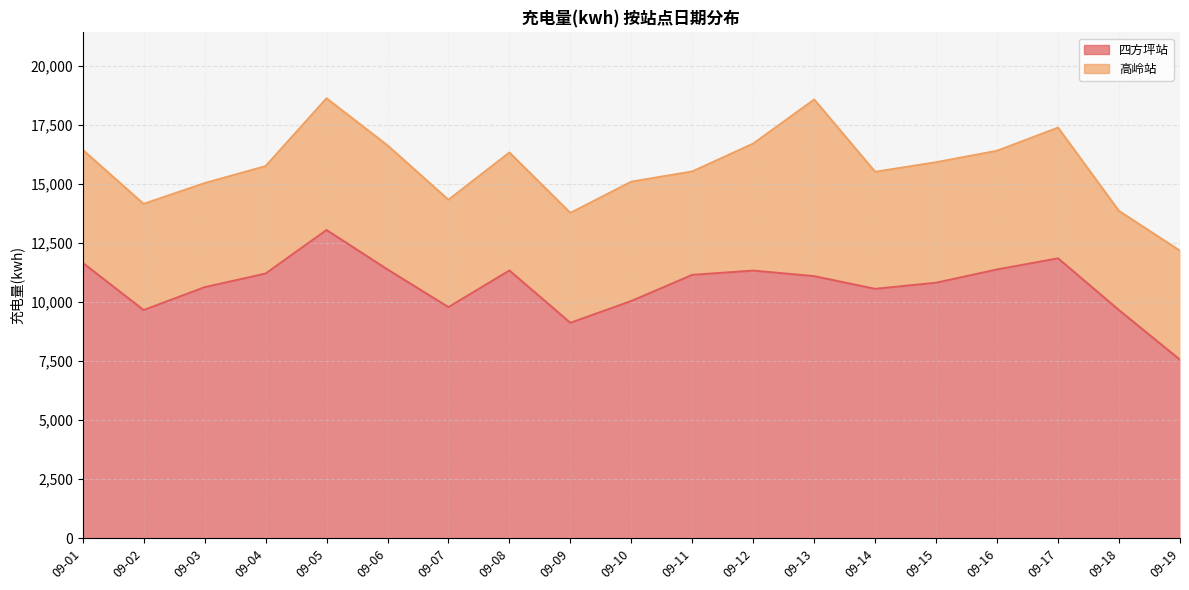

Is it true that the value at 09-11 is 7664.8?

False